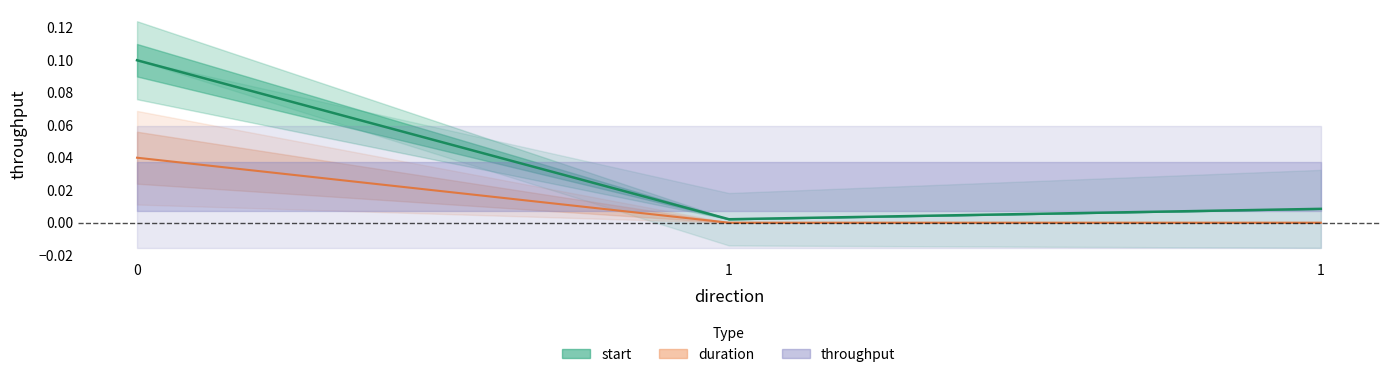

The duration series shows 0.0 at 1. True or false?

True